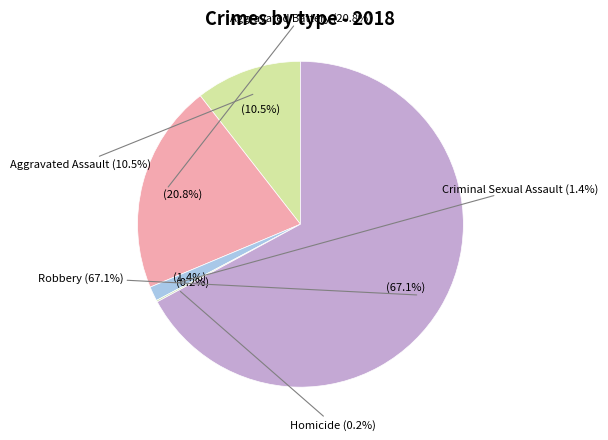

To the nearest percent, what is the combined percentage of Criminal Sexual Assault and Robbery?

69%